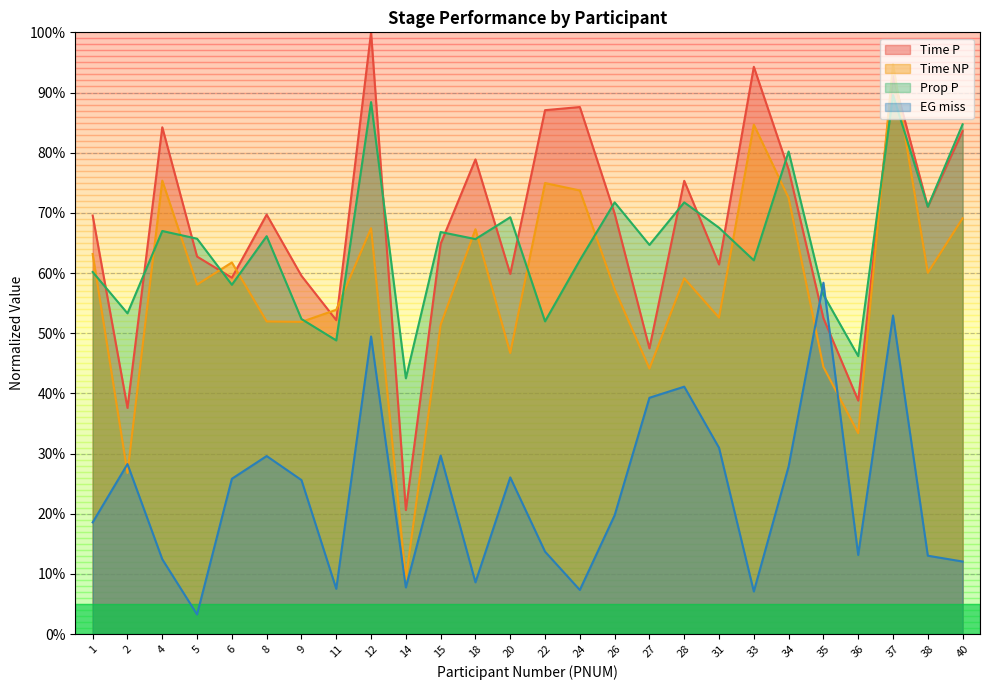

After their last crossing, which series has the higher values: EG_miss or Prop_P?

Prop_P